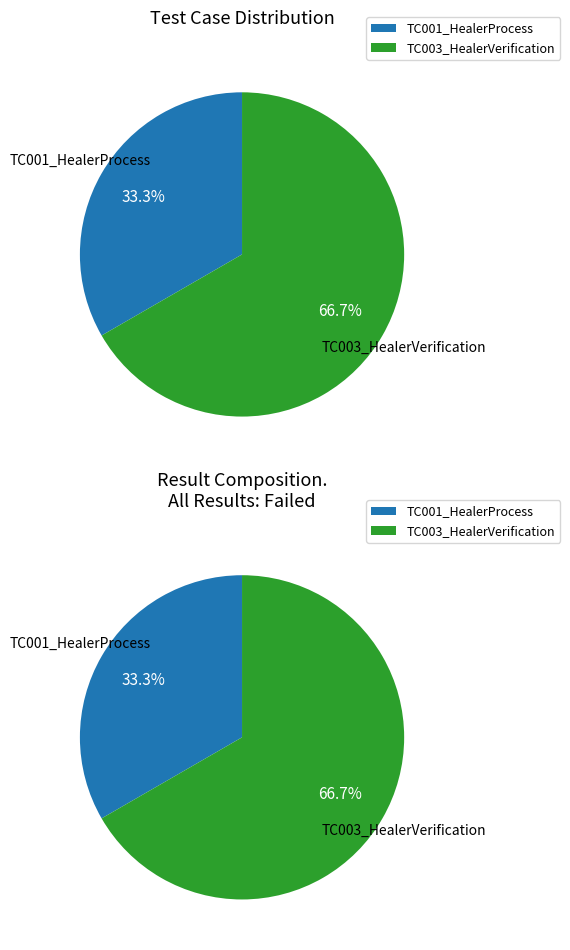

The TC001_HealerProcess slice represents 27% of the pie. True or false?

False